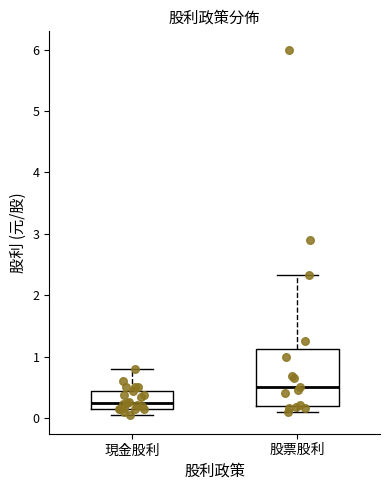

Reading left to right, transcribe this box plot: for each box, give where its median line is, the range the box spans, and where its two whiskers end, as read against the y-axis. The values are not printed on the chart, so give them approximately, as read against the axis.

現金股利: median 0.3, box 0.2 to 0.4, whiskers 0.0 to 0.8
股票股利: median 0.5, box 0.2 to 1.1, whiskers 0.1 to 2.3